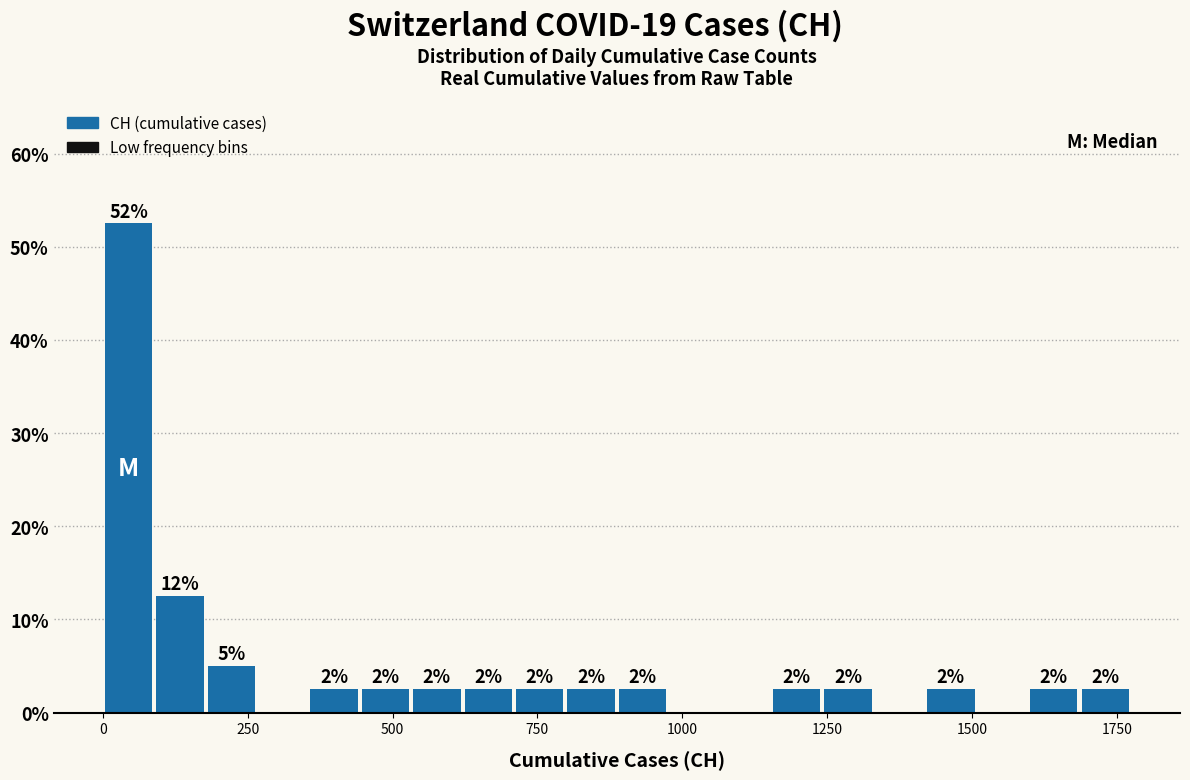

Read against the x-axis, roughly where is the centre of the tallest bar?

50